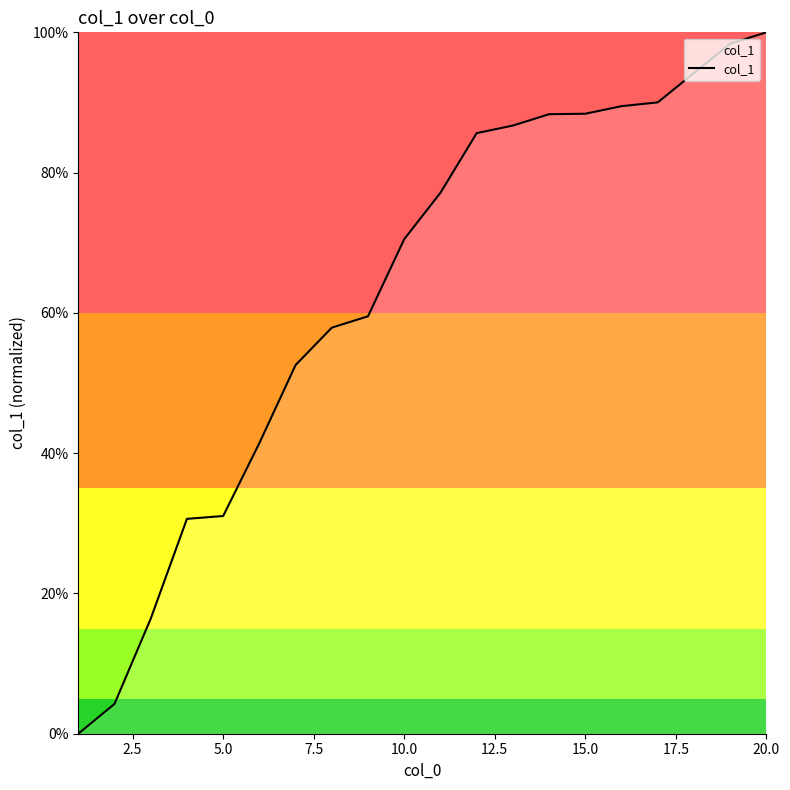

Does the chart have visible grid lines?

No